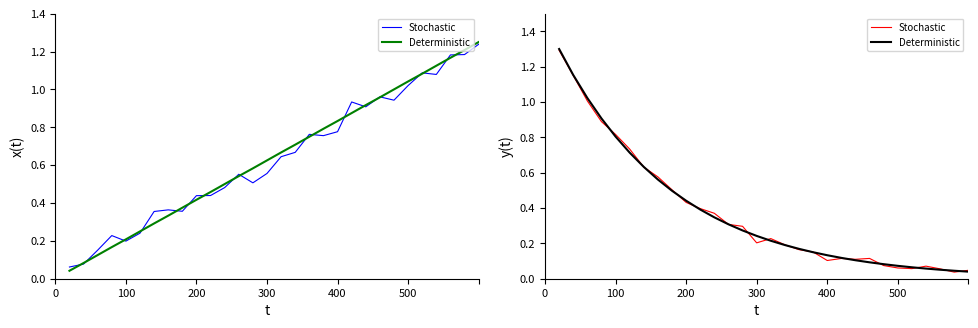

Reading right to left, what are all the values shown in this chart?

Stochastic: 0.0	0.0	0.1	0.1	0.1	0.1	0.1	0.1	0.1	0.1	0.1	0.2	0.2	0.2	0.2	0.2	0.3	0.3	0.4	0.4	0.4	0.5	0.6	0.6	0.7	0.8	0.9	1.0	1.2	1.3
Deterministic: 0.0	0.0	0.1	0.1	0.1	0.1	0.1	0.1	0.1	0.1	0.1	0.1	0.2	0.2	0.2	0.2	0.3	0.3	0.3	0.4	0.4	0.5	0.6	0.6	0.7	0.8	0.9	1.0	1.2	1.3